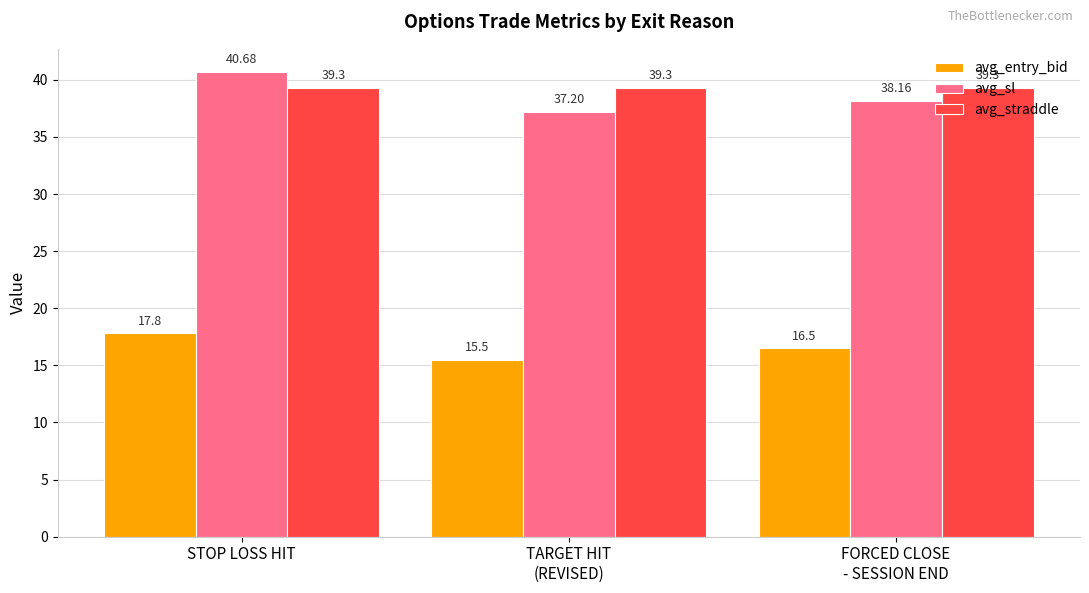

The value of avg_sl at FORCED CLOSE
- SESSION END is 53.1. True or false?

False